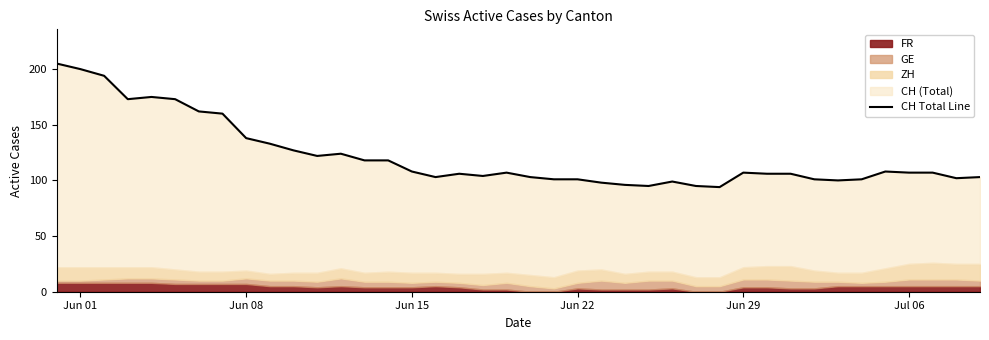

What position from the left is Jun 01?

2